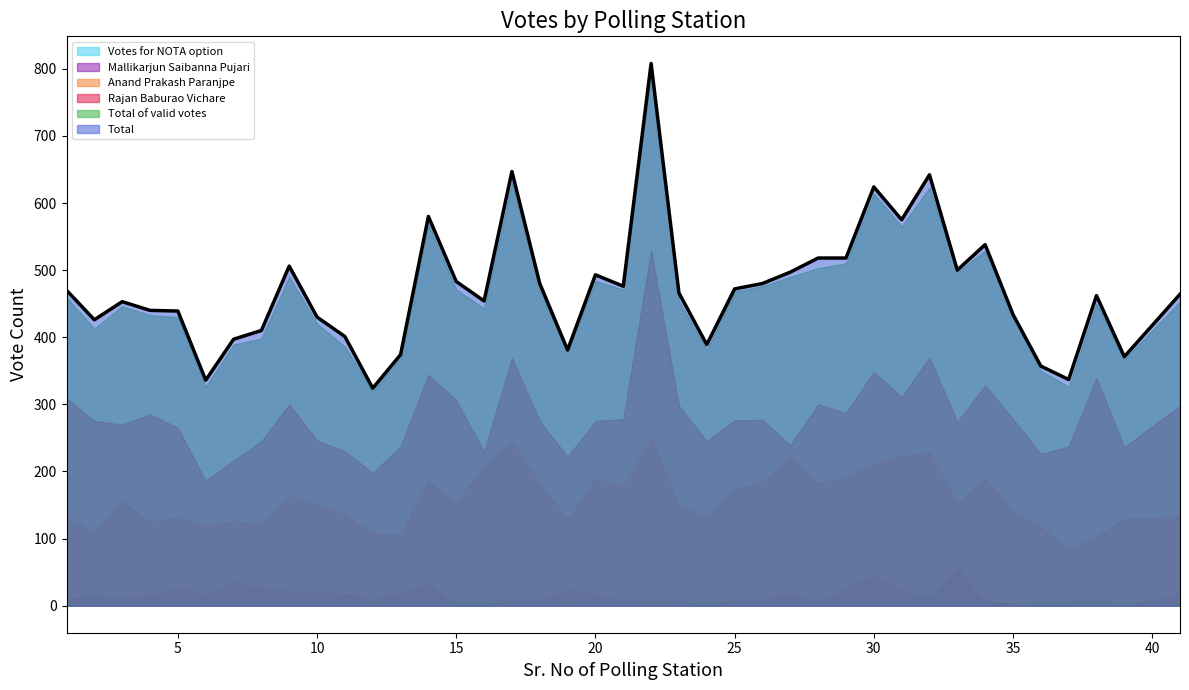

What is the difference between the second highest and minimum values in the Total of valid votes series?

310